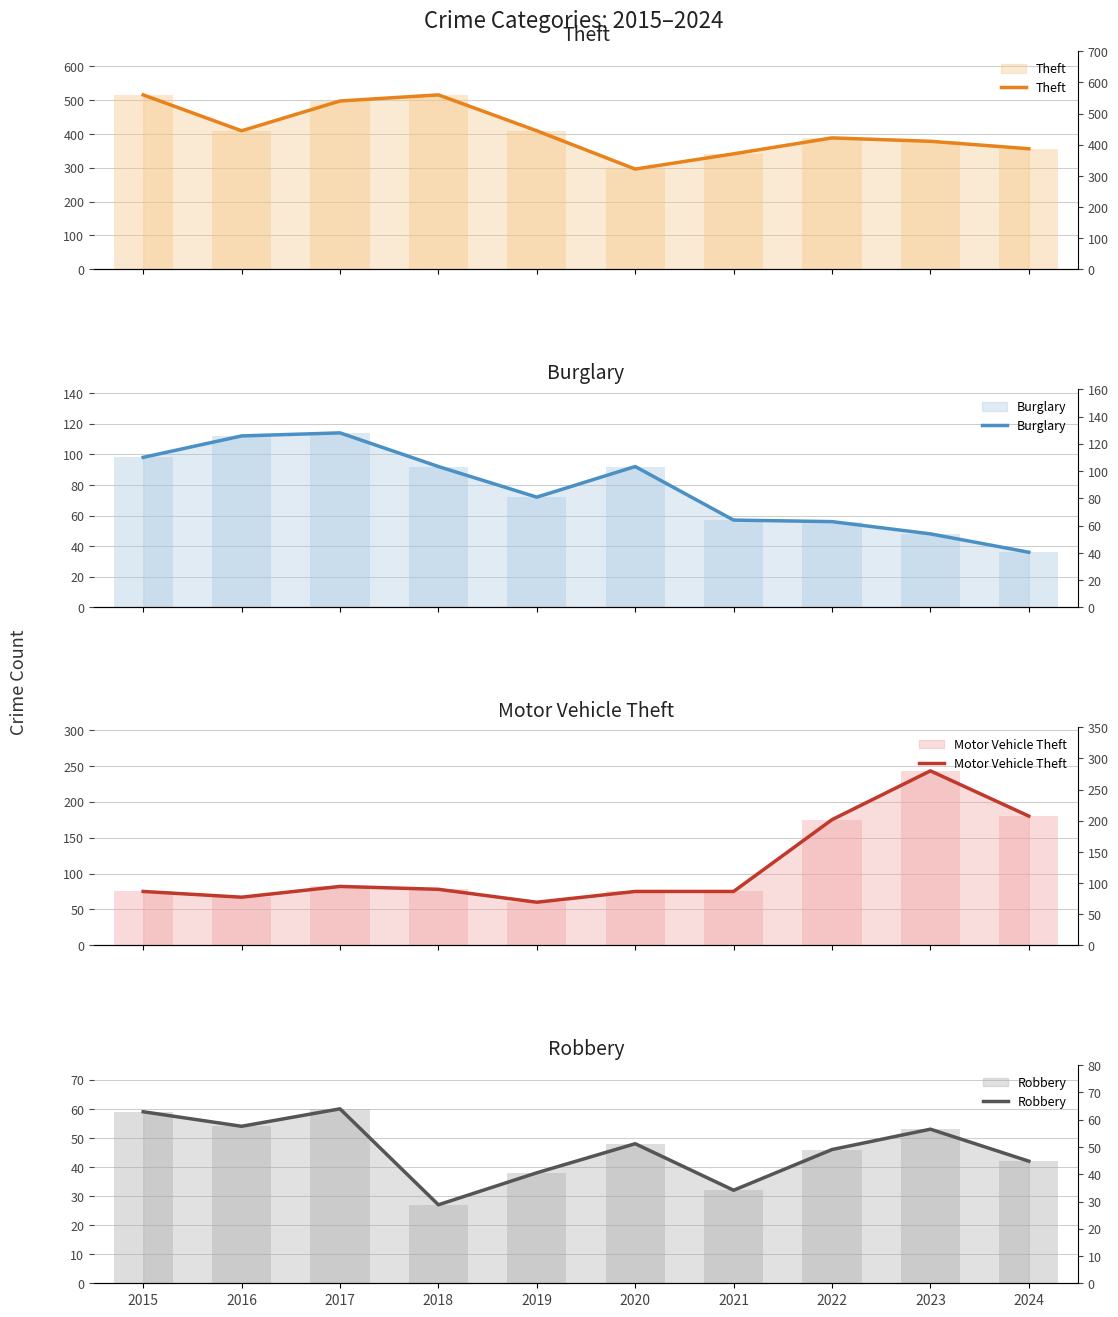

What are all the series names shown in the legend?

Theft, Burglary, Motor Vehicle Theft, Robbery